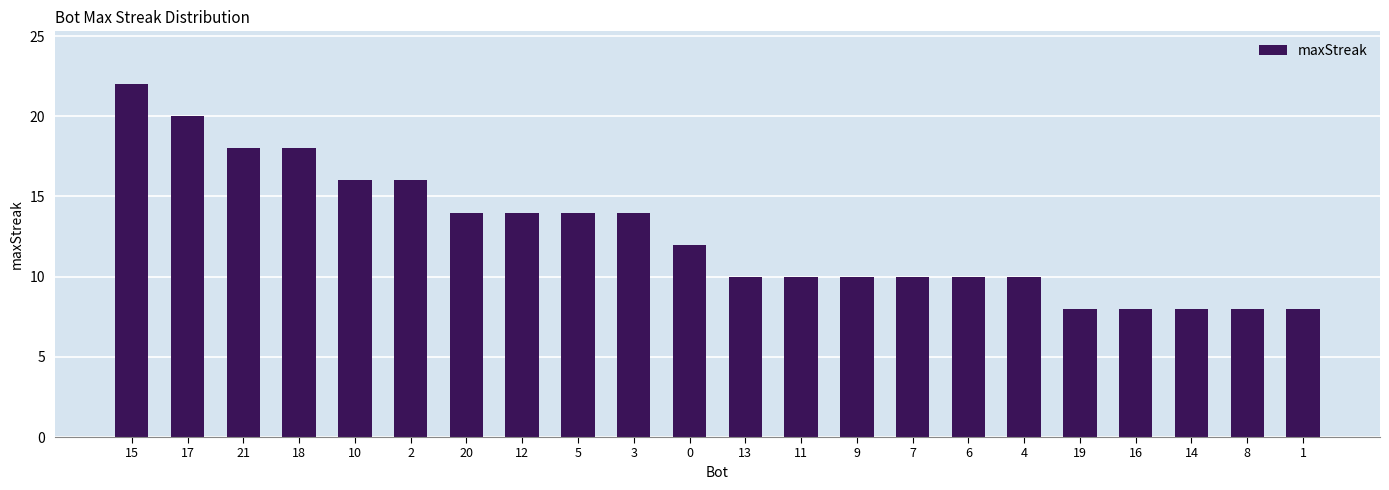

Count the values in the range 10 to 16.

13